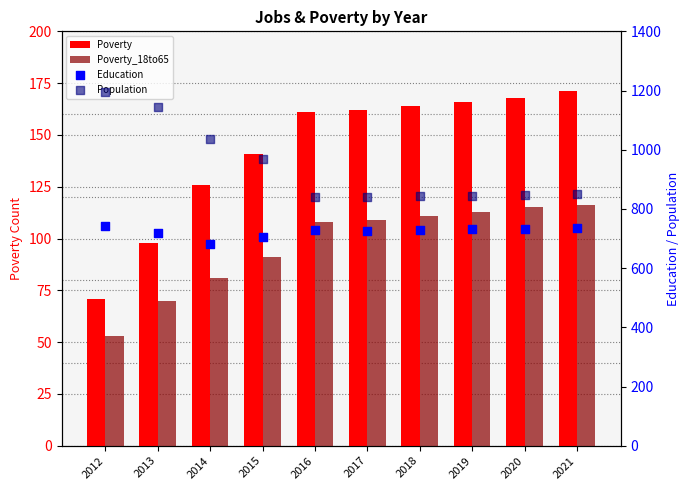

Which series has the widest spread of Y values?

Population